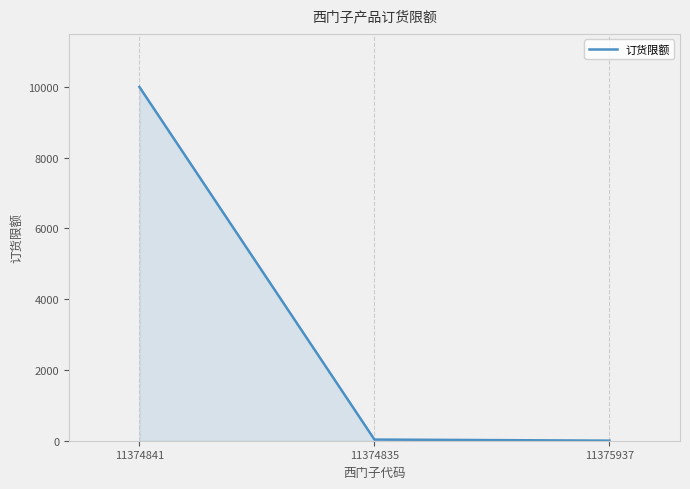

What is the difference between the values at 11375937 and 11374835?

31